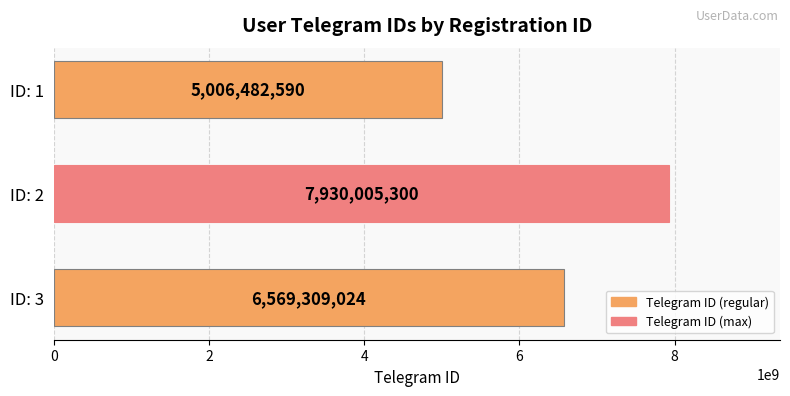

List the labels in order of value, smallest first.

ID: 1, ID: 3, ID: 2